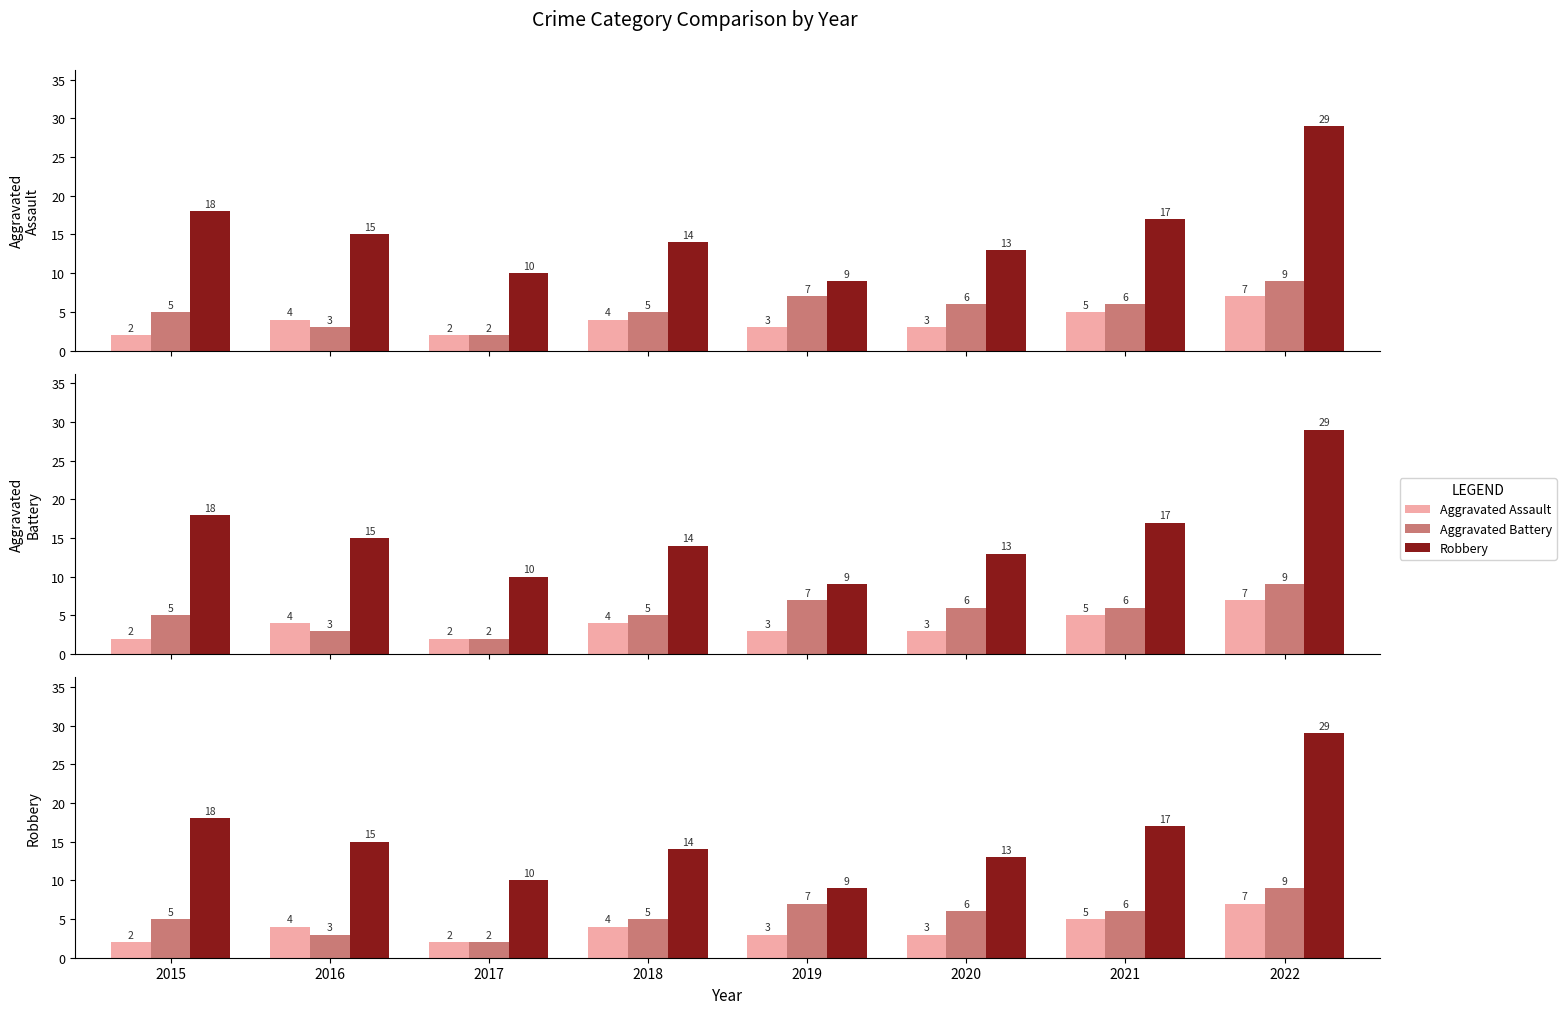

Which series has the largest range (max minus min)?

Robbery